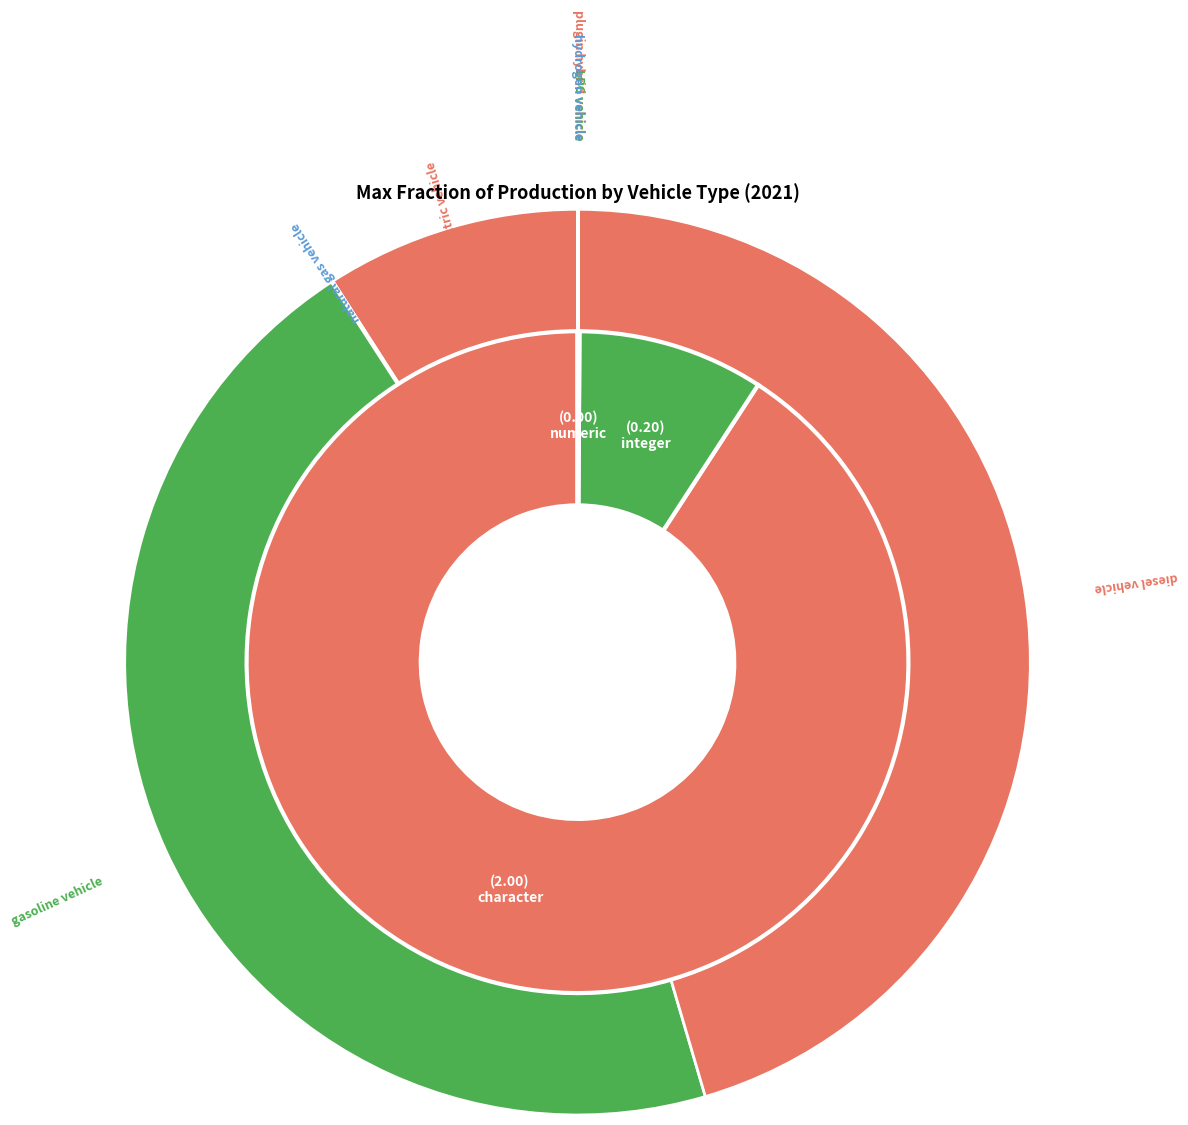

Which category has the biggest portion of the pie?

gasoline vehicle